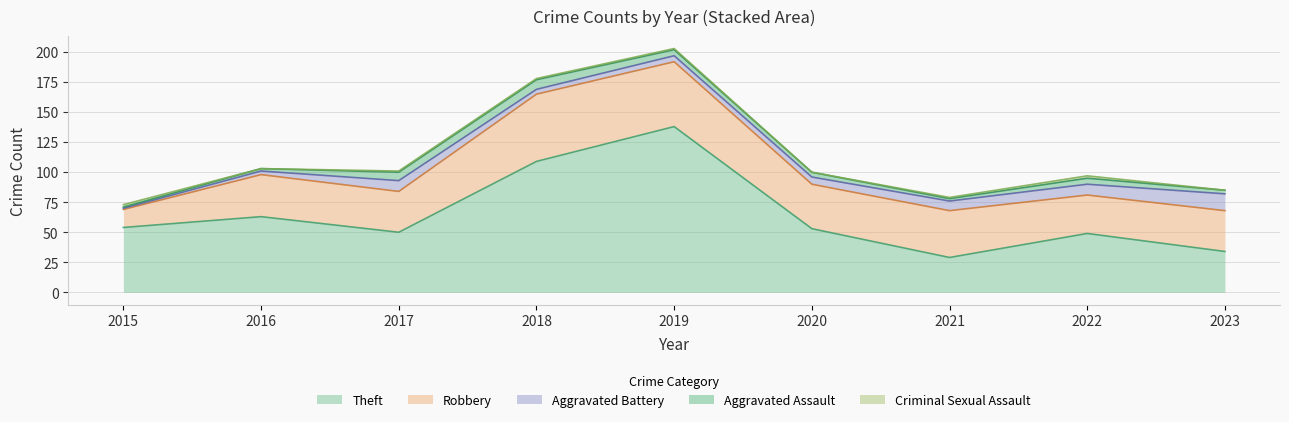

True or false: Theft has a value of 171 at 2018.

False